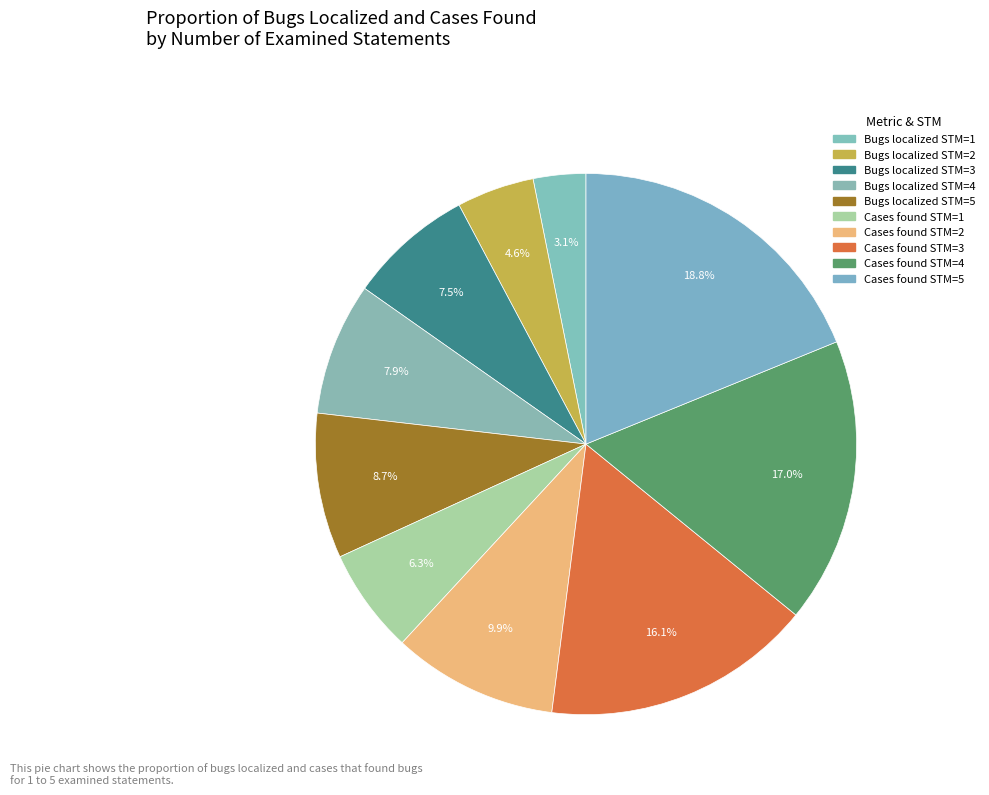

How many segments does this pie chart have?

10